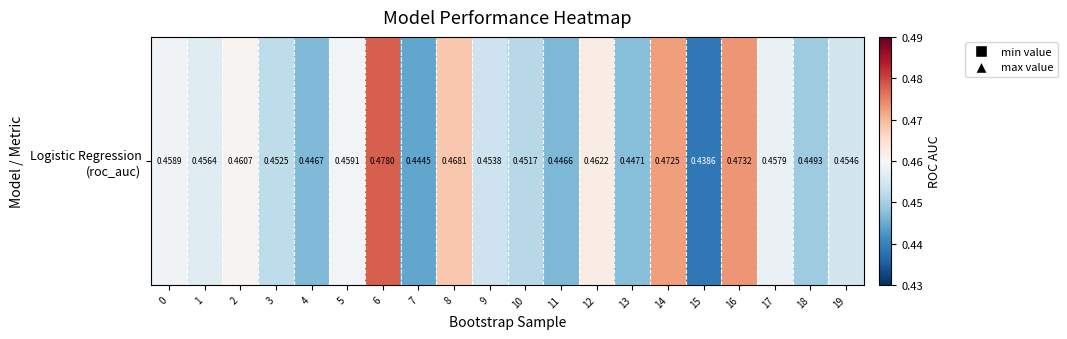

Count the number of categories in the chart.

20